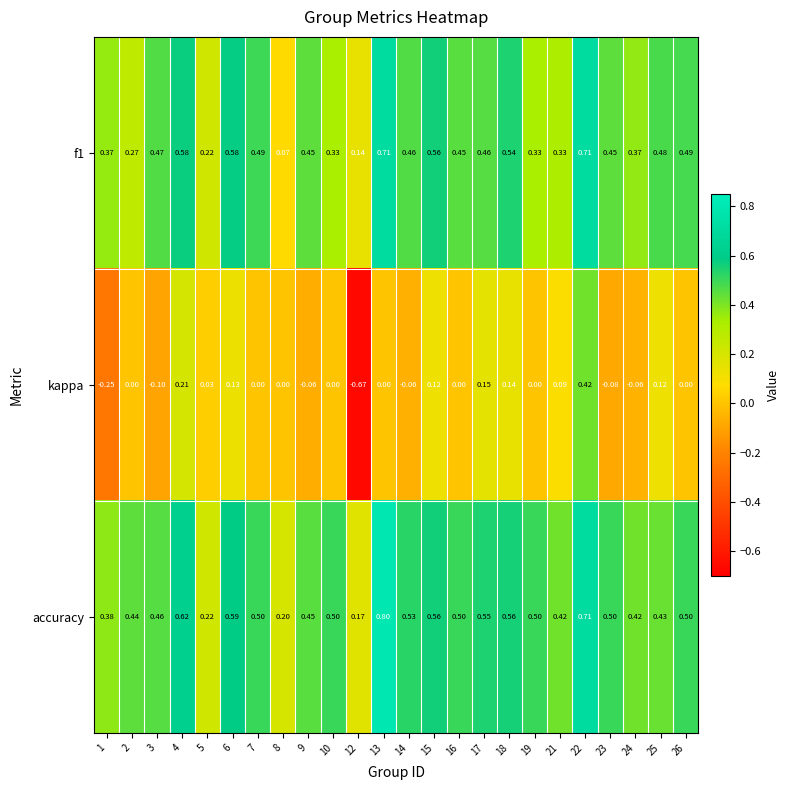

Which series has the largest total across all categories?

accuracy